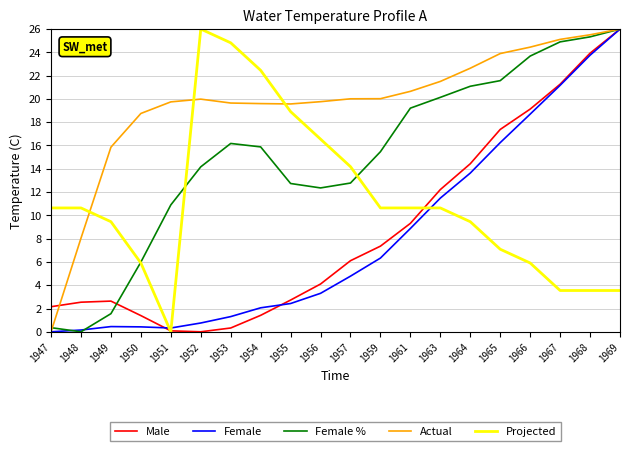

Where is the first local minimum for Female %?

1948